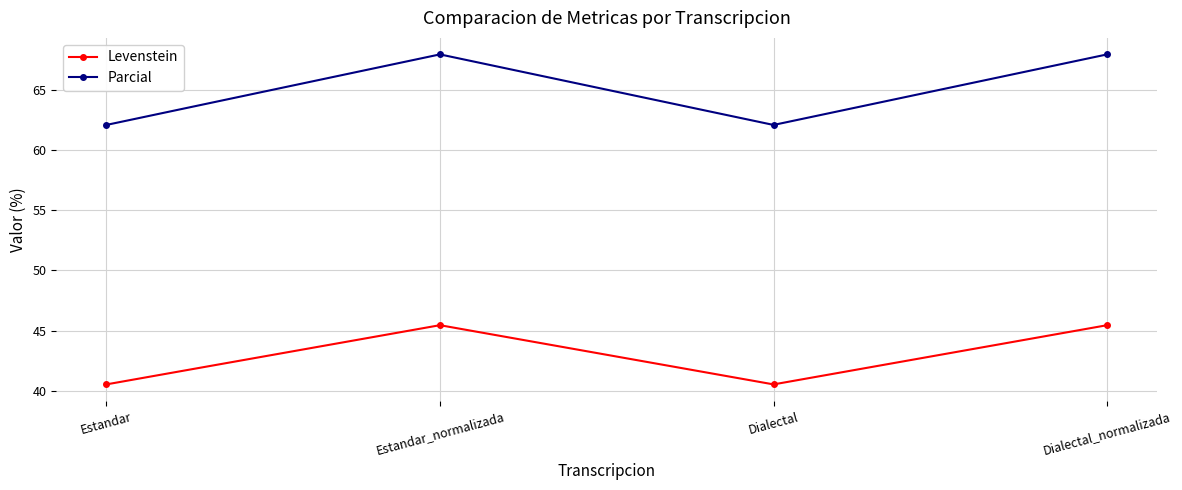

The value of Levenstein at Dialectal is 40.5. True or false?

True